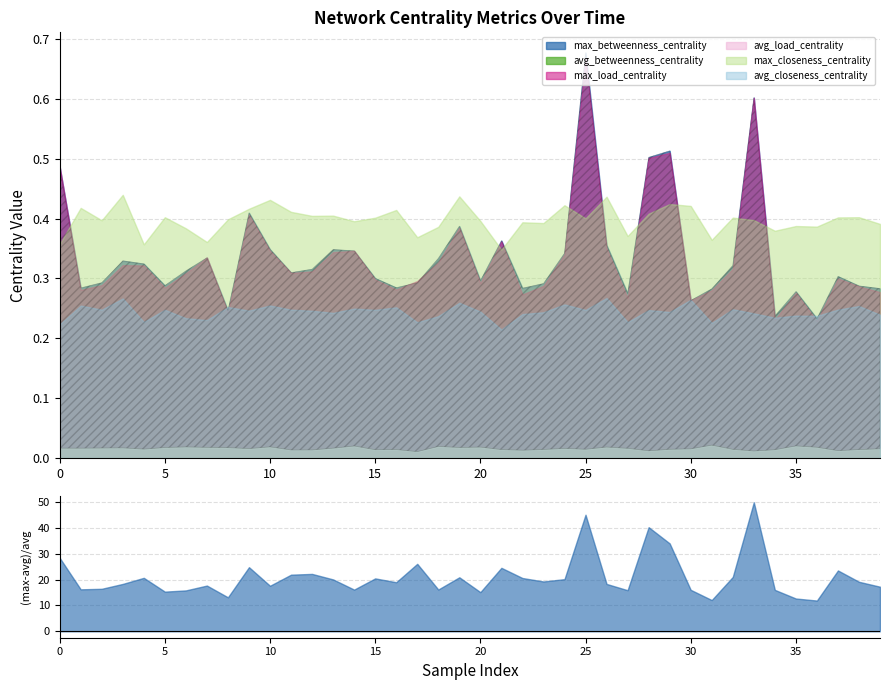

True or false: avg_betweenness_centrality and avg_closeness_centrality cross at least once.

False